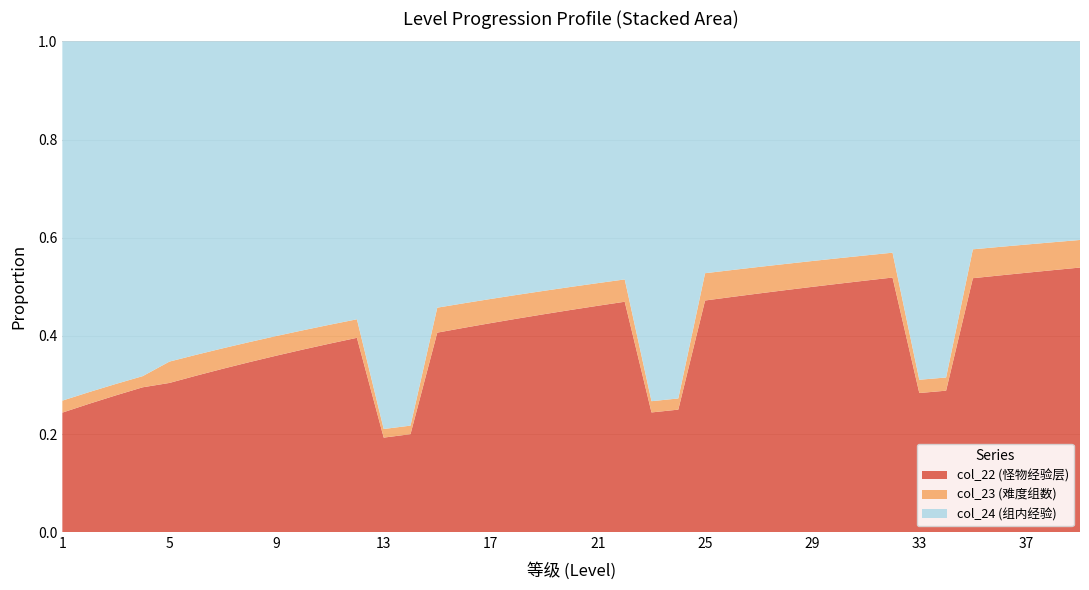

Reading right to left, extract all data points from this chart.

col_22: 39=48	38=47	37=46	36=45	35=44	34=43	33=42	32=41	31=40	30=39	29=38	28=37	27=36	26=35	25=34	24=33	23=32	22=31	21=30	20=29	19=28	18=27	17=26	16=25	15=24	14=23	13=22	12=21	11=20	10=19	9=18	8=17	7=16	6=15	5=14	4=13	3=12	2=11	1=10
col_23: 39=5	38=5	37=5	36=5	35=5	34=4	33=4	32=4	31=4	30=4	29=4	28=4	27=4	26=4	25=4	24=3	23=3	22=3	21=3	20=3	19=3	18=3	17=3	16=3	15=3	14=2	13=2	12=2	11=2	10=2	9=2	8=2	7=2	6=2	5=2	4=1	3=1	2=1	1=1
col_24: 39=36	38=36	37=36	36=36	35=36	34=102	33=102	32=34	31=34	30=34	29=34	28=34	27=34	26=34	25=34	24=96	23=96	22=32	21=32	20=32	19=32	18=32	17=32	16=32	15=32	14=90	13=90	12=30	11=30	10=30	9=30	8=30	7=30	6=30	5=30	4=30	3=30	2=30	1=30